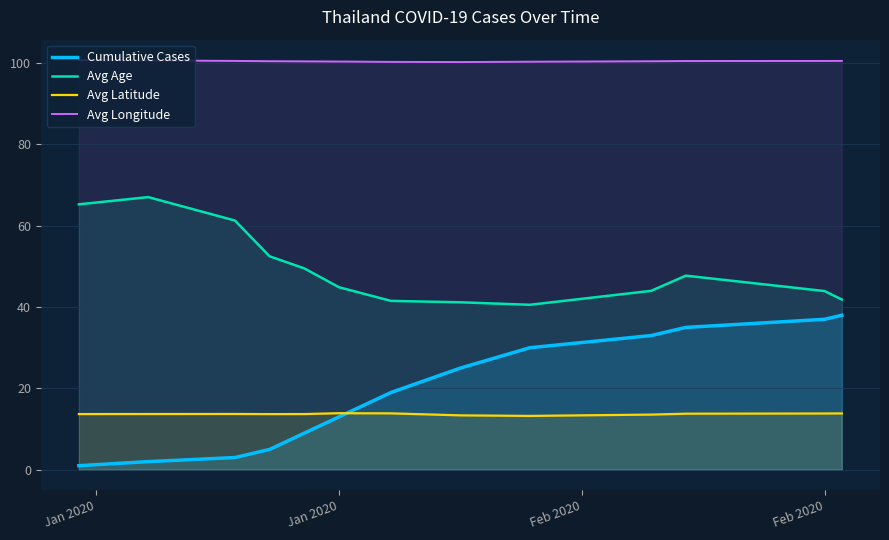

True or false: Avg Age and Avg Longitude intersect in this chart.

False